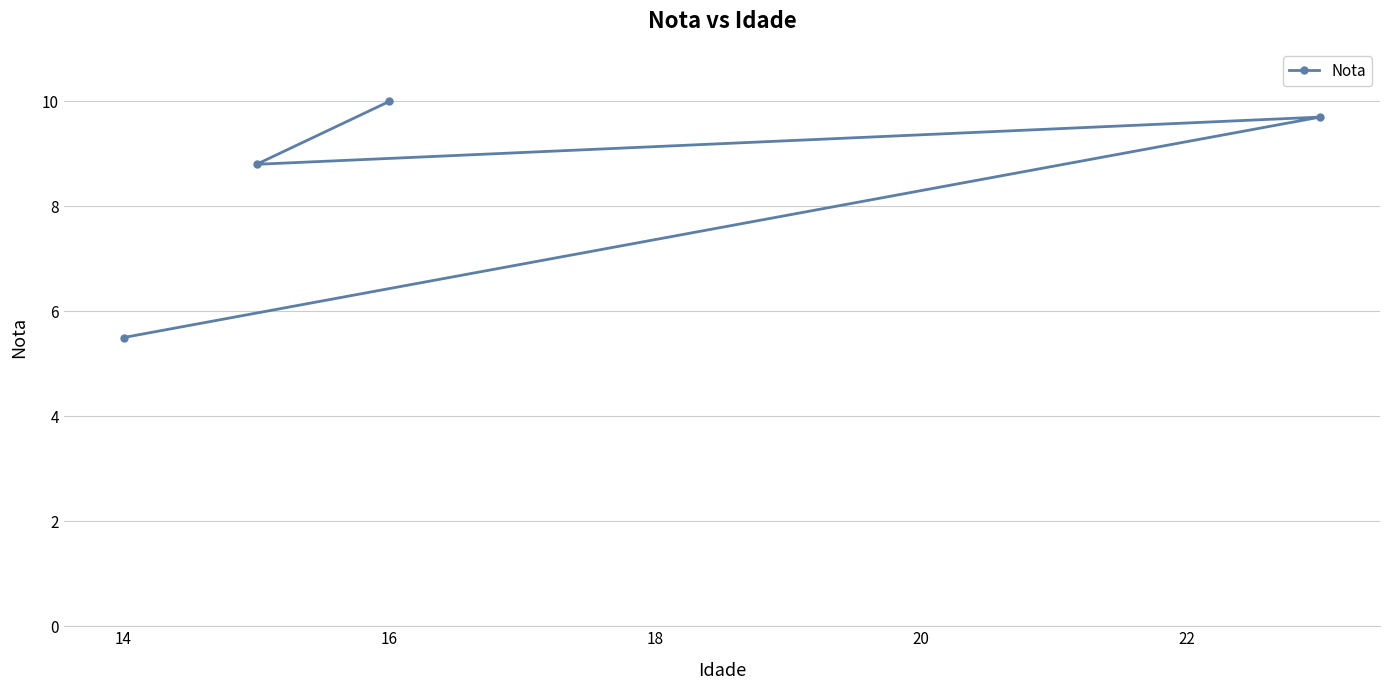

Reading right to left, transcribe all the data shown in this chart.

9.7	10.0	8.8	5.5